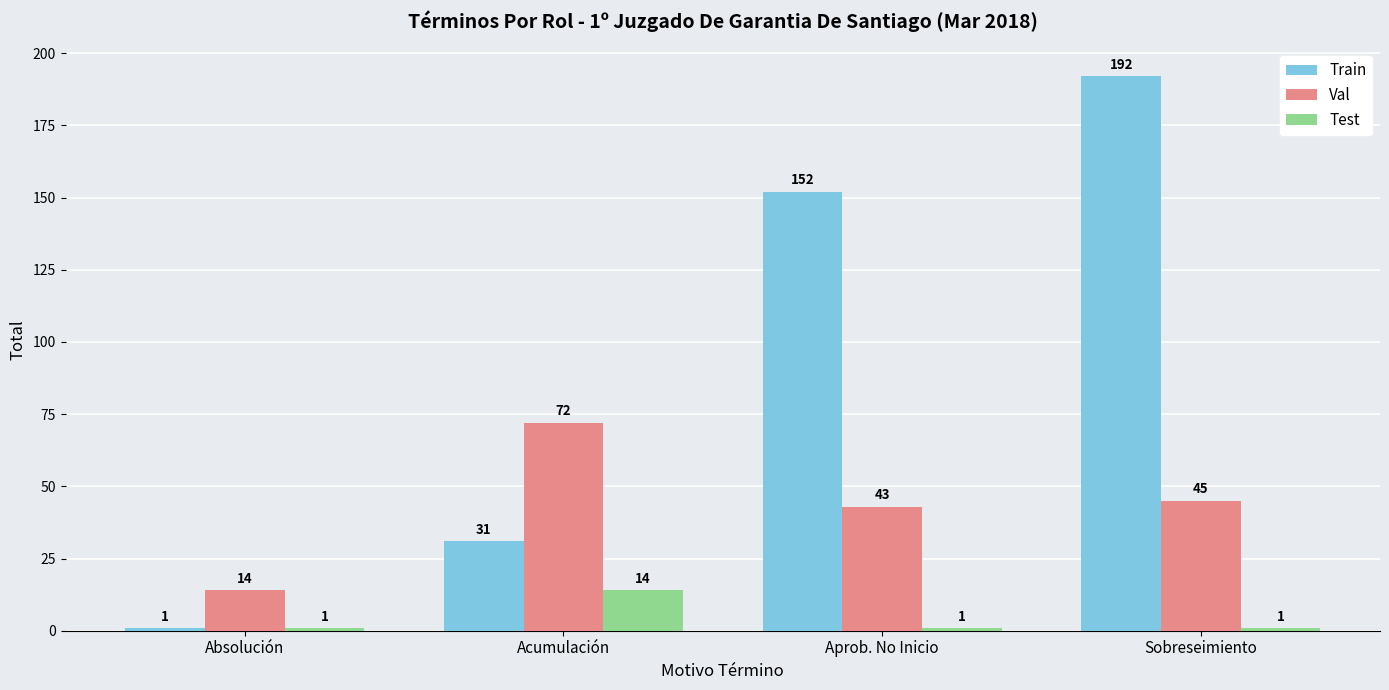

What is the label of the 1st bar from the left?

Absolución